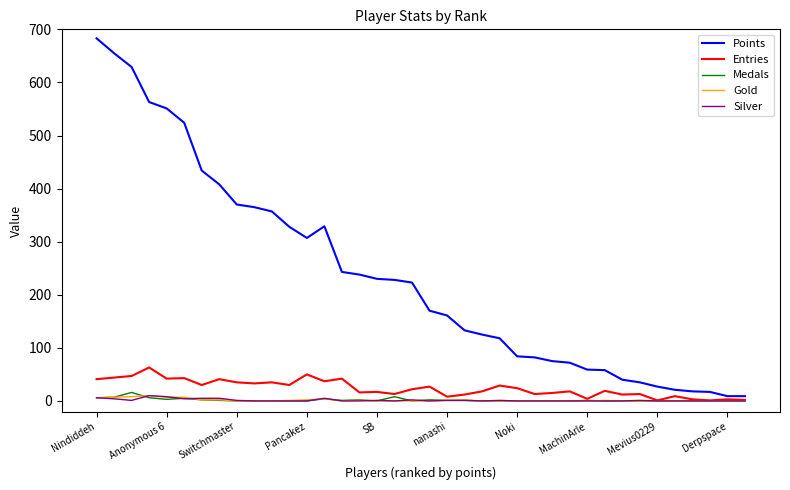

Does the chart display data point markers on the line(s)?

No